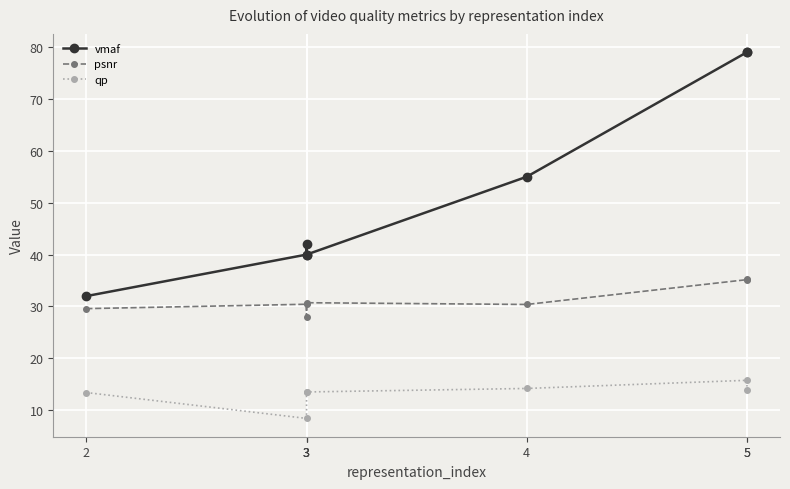

What is the value of the vmaf point at the 7th from the left?

79.0